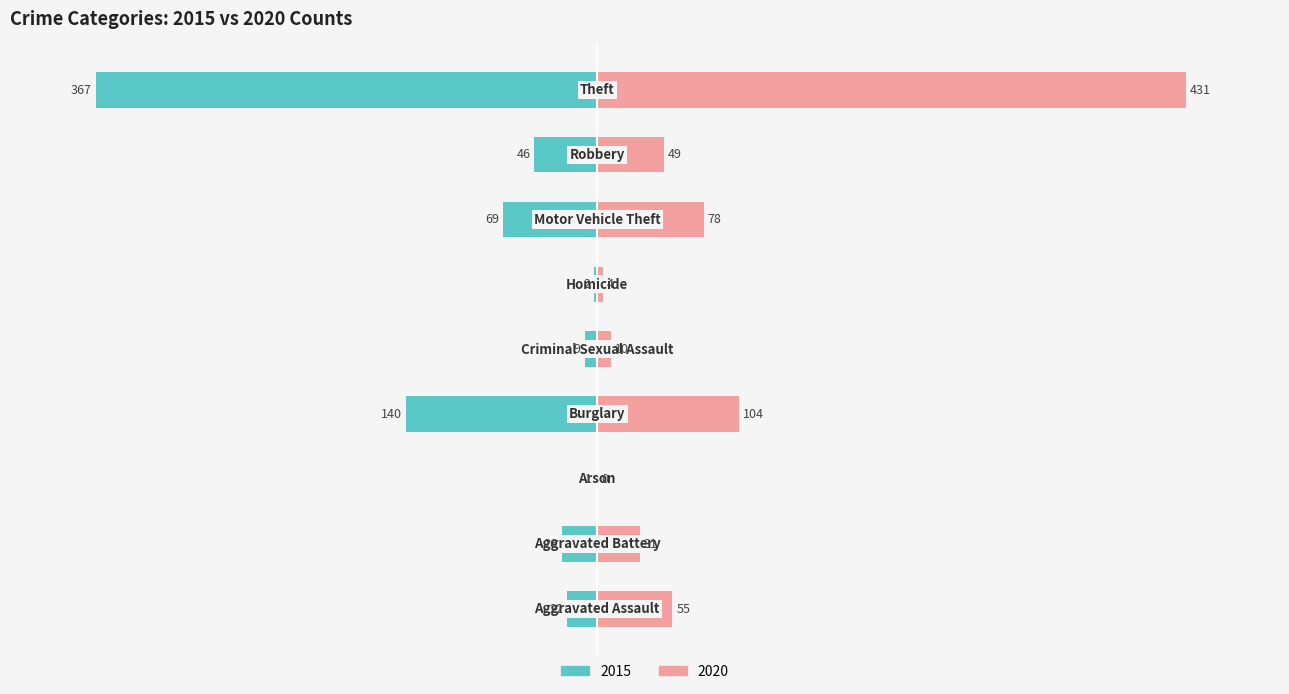

True or false: 2015 has a value of -26 at Aggravated Battery.

True